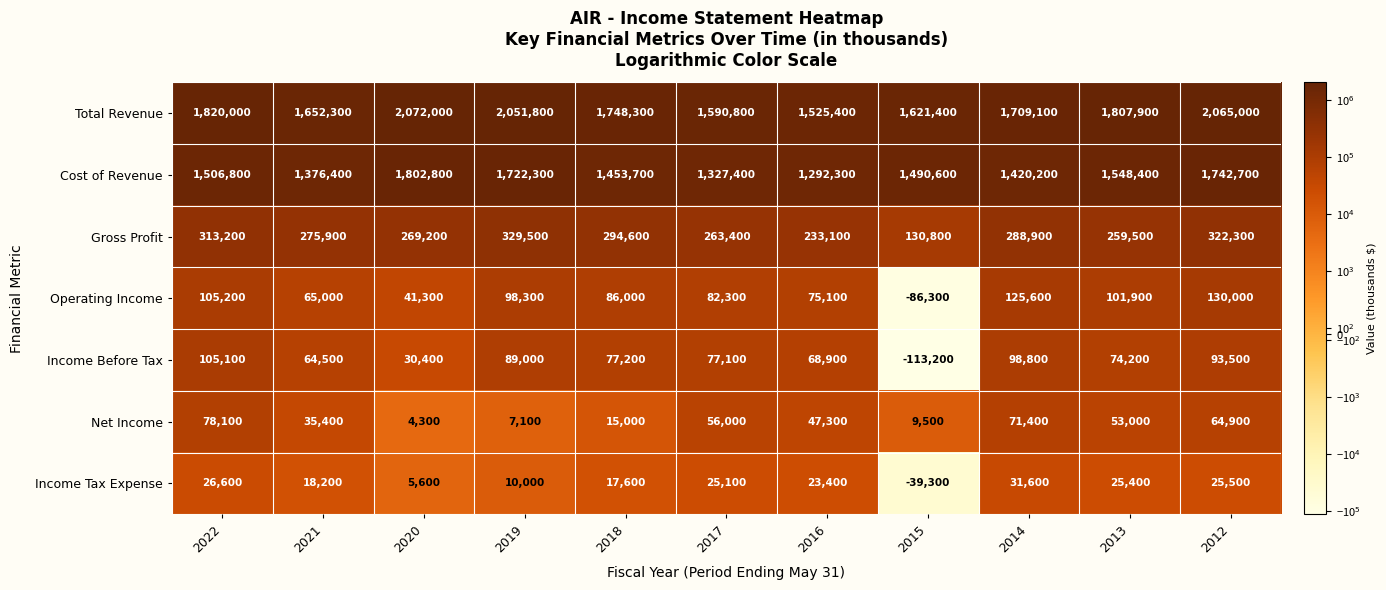

What is the smallest value displayed?

-113200